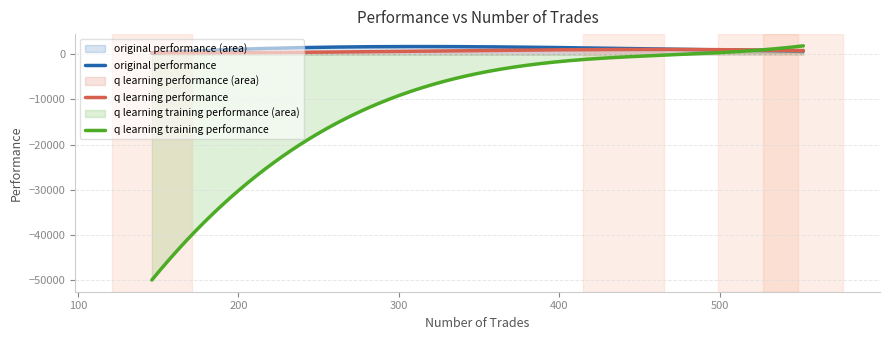

The value of original performance at 146 is 447.4. True or false?

False